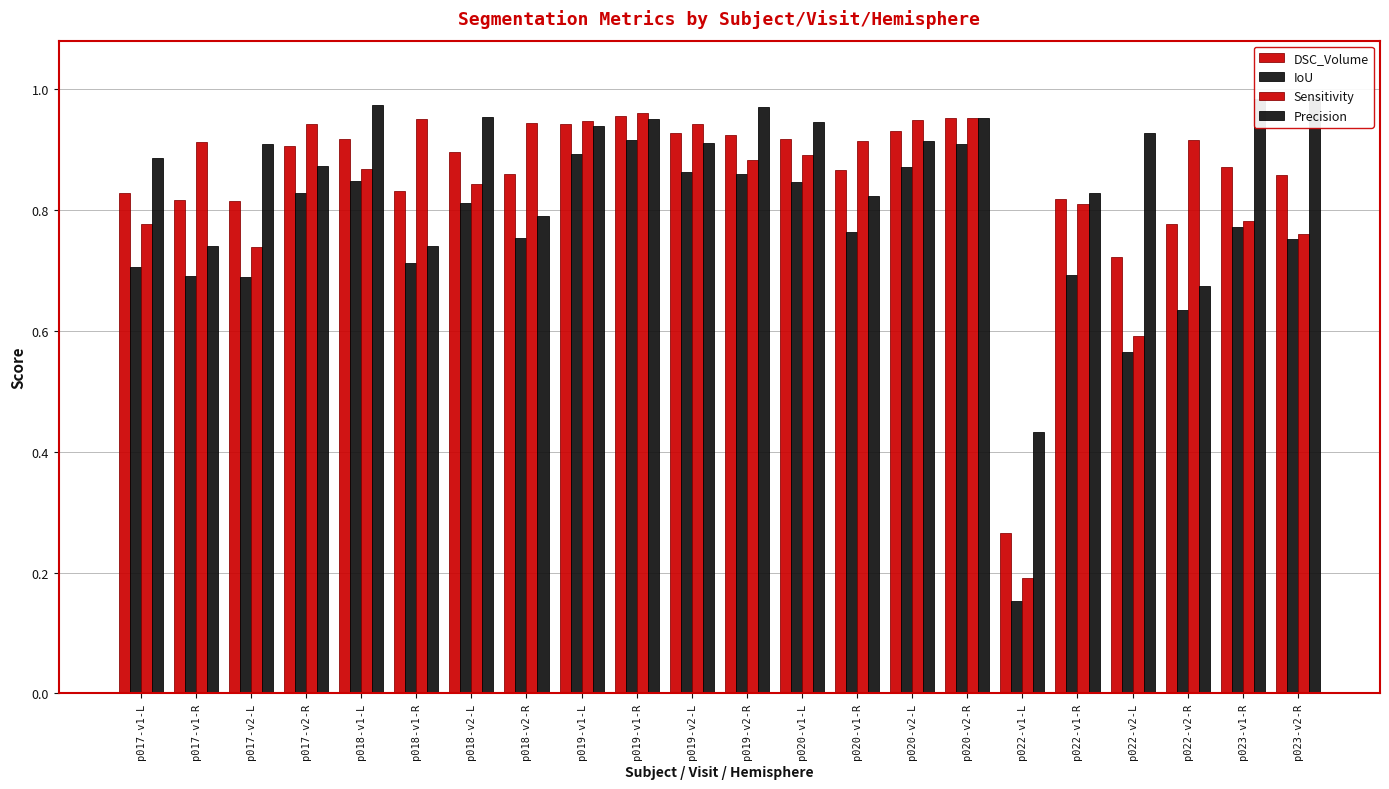

What is the difference between the highest and lowest values at p017-v2-R?

0.1